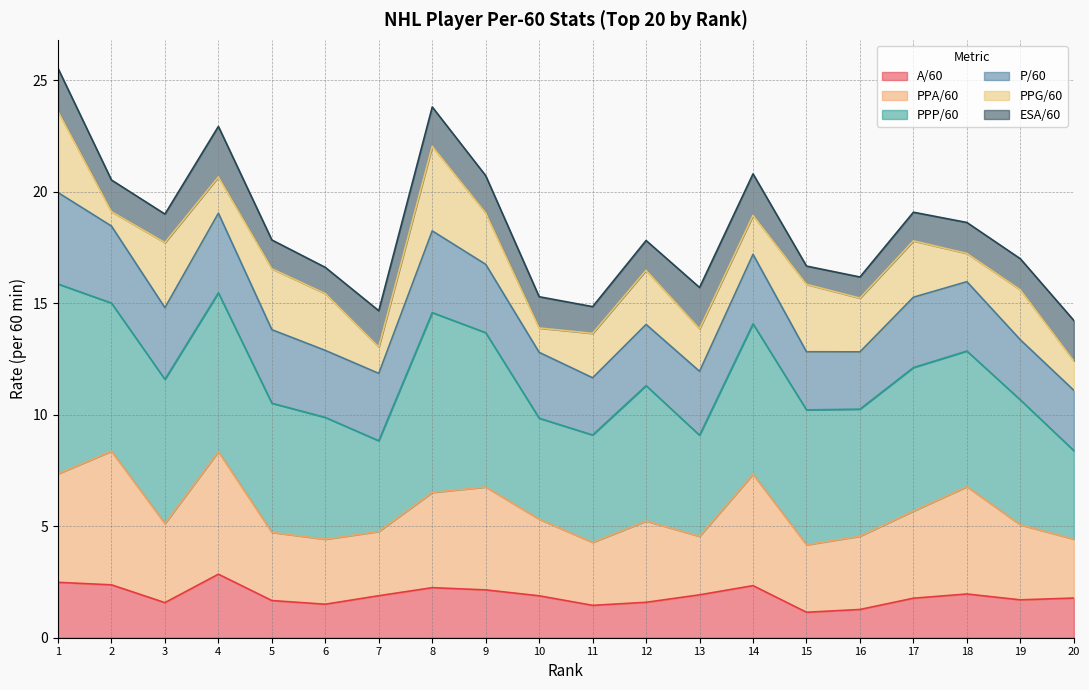

Which label corresponds to the smallest value in the chart?

15